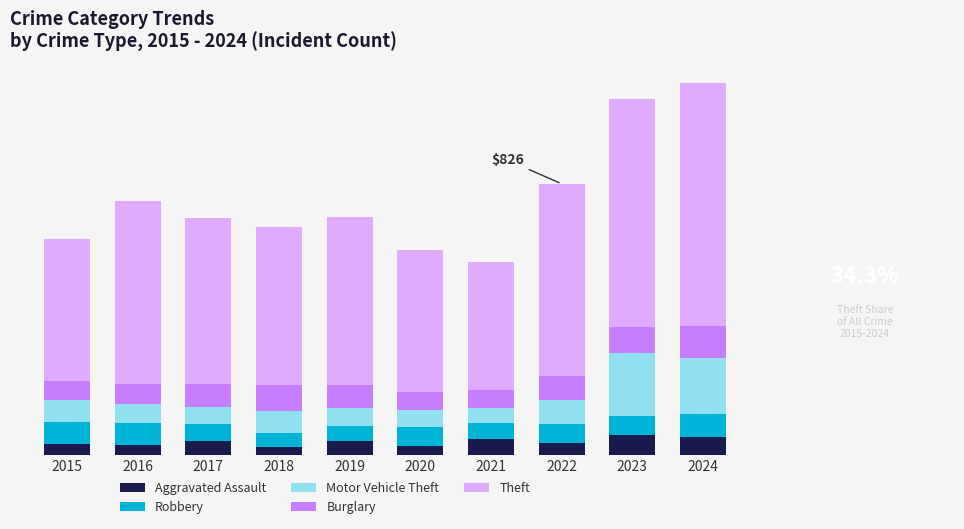

At which category is the sum across all series the highest?

2024